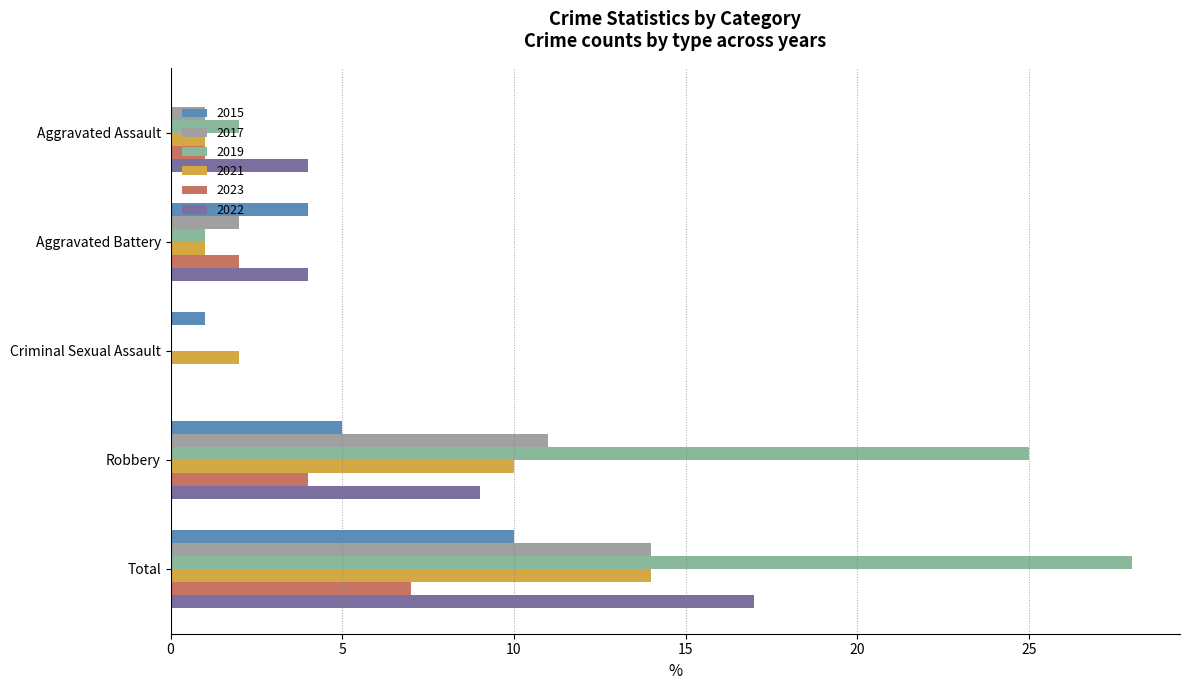

What is the sum of the 2019 values at Aggravated Assault and Total?

30